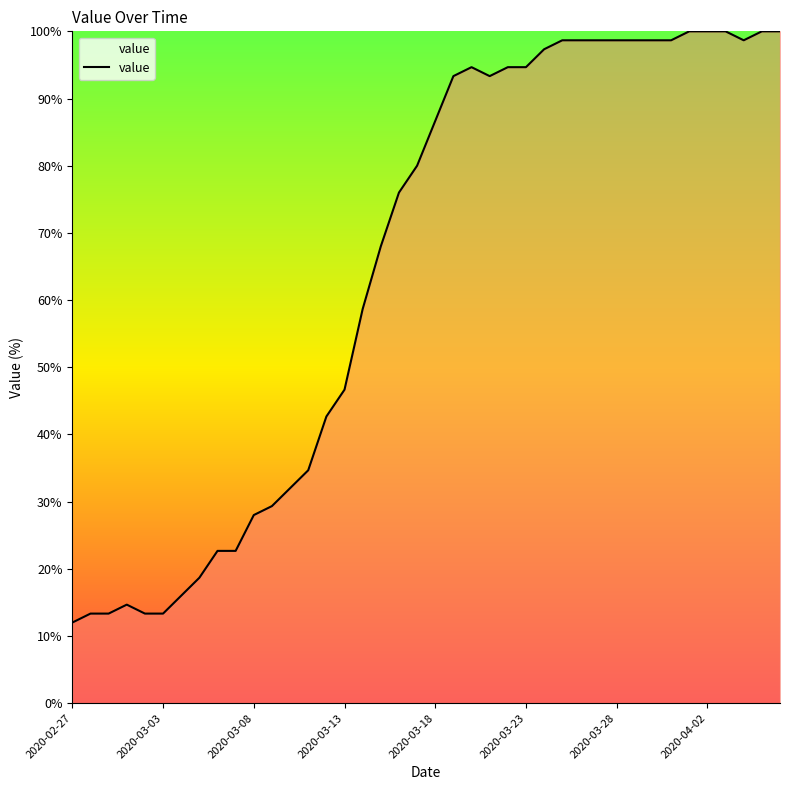

What is the sum of all values?

2600.0